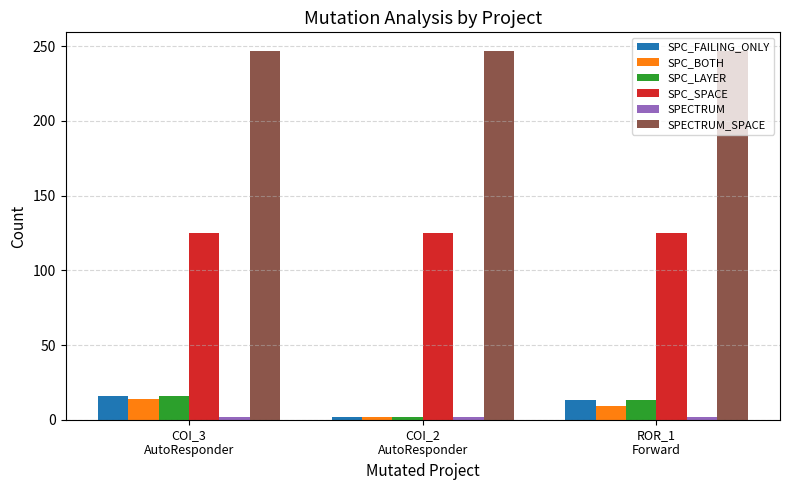

What is the maximum value for SPC_LAYER?

16